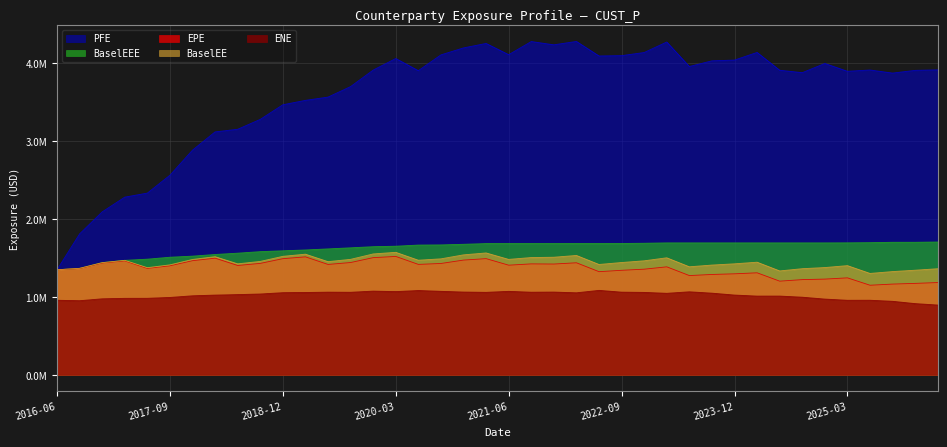

Reading right to left, list all the values displayed in this chart.

EPE: 1183432.8	1172721.1	1163790.9	1148960.7	1243692.7	1227726.1	1220952.9	1201215.0	1308446.0	1295585.4	1287144.9	1272995.8	1385054.2	1355016.1	1340651.6	1322949.8	1437132.6	1420942.1	1422983.2	1406324.9	1490305.5	1471780.7	1428163.4	1416339.7	1518507.8	1502977.0	1440289.7	1415712.8	1513267.6	1489663.1	1429256.2	1402492.0	1496144.7	1464121.4	1398608.6	1365236.3	1461300.8	1434250.3	1363663.8	1347410.0
ENE: 894633.0	913000.6	942490.1	956229.4	955739.7	971178.6	995317.0	1009739.1	1009461.2	1022825.0	1047106.6	1064587.4	1045221.9	1056883.5	1060124.1	1082956.3	1051813.2	1061052.7	1059249.3	1070290.8	1057664.8	1061256.2	1070620.0	1080947.4	1067158.6	1073279.1	1058425.1	1059962.4	1055827.7	1053208.9	1036291.1	1028704.8	1022396.0	1013338.5	992087.4	981254.0	980697.3	974711.1	950348.5	956018.1
PFE: 3913048.4	3906544.5	3871523.8	3911059.9	3894685.0	3994949.7	3876804.7	3908062.5	4136669.1	4038640.6	4028931.1	3955919.0	4270423.1	4135544.2	4095314.4	4091204.9	4277613.7	4234350.7	4276288.5	4107780.0	4251996.6	4194621.4	4105207.2	3902751.0	4058439.0	3910182.7	3698198.0	3563271.2	3521466.1	3465019.0	3277509.0	3150533.0	3116889.0	2882628.0	2560919.3	2331051.8	2279465.6	2090251.0	1807614.4	1347410.0
BaselEE: 1360759.3	1341737.3	1324216.2	1300413.1	1400523.5	1375876.0	1361305.6	1332552.7	1444588.9	1423803.6	1407704.5	1385685.2	1501153.1	1462393.2	1440508.5	1415360.8	1531191.6	1508253.7	1504278.0	1480585.4	1563386.0	1538775.0	1487650.7	1470083.7	1571252.9	1550538.5	1481237.7	1451485.6	1547593.7	1519775.9	1454432.6	1423620.7	1515438.7	1479899.7	1410603.9	1374345.3	1468438.9	1438864.6	1365859.5	1347410.0
BaselEEE: 1703557.1	1700062.5	1700009.3	1695106.2	1693174.4	1692363.5	1692363.5	1692363.5	1692363.5	1692363.5	1692363.5	1692363.5	1692363.5	1687557.5	1684855.3	1684375.9	1684375.9	1683685.8	1683516.4	1683492.8	1683492.8	1674297.6	1666504.8	1664338.6	1649722.9	1643474.8	1629107.7	1615184.1	1601513.7	1590788.1	1579952.6	1560290.7	1543458.7	1522269.7	1508283.9	1483315.3	1468438.9	1438864.6	1365859.5	1347410.0